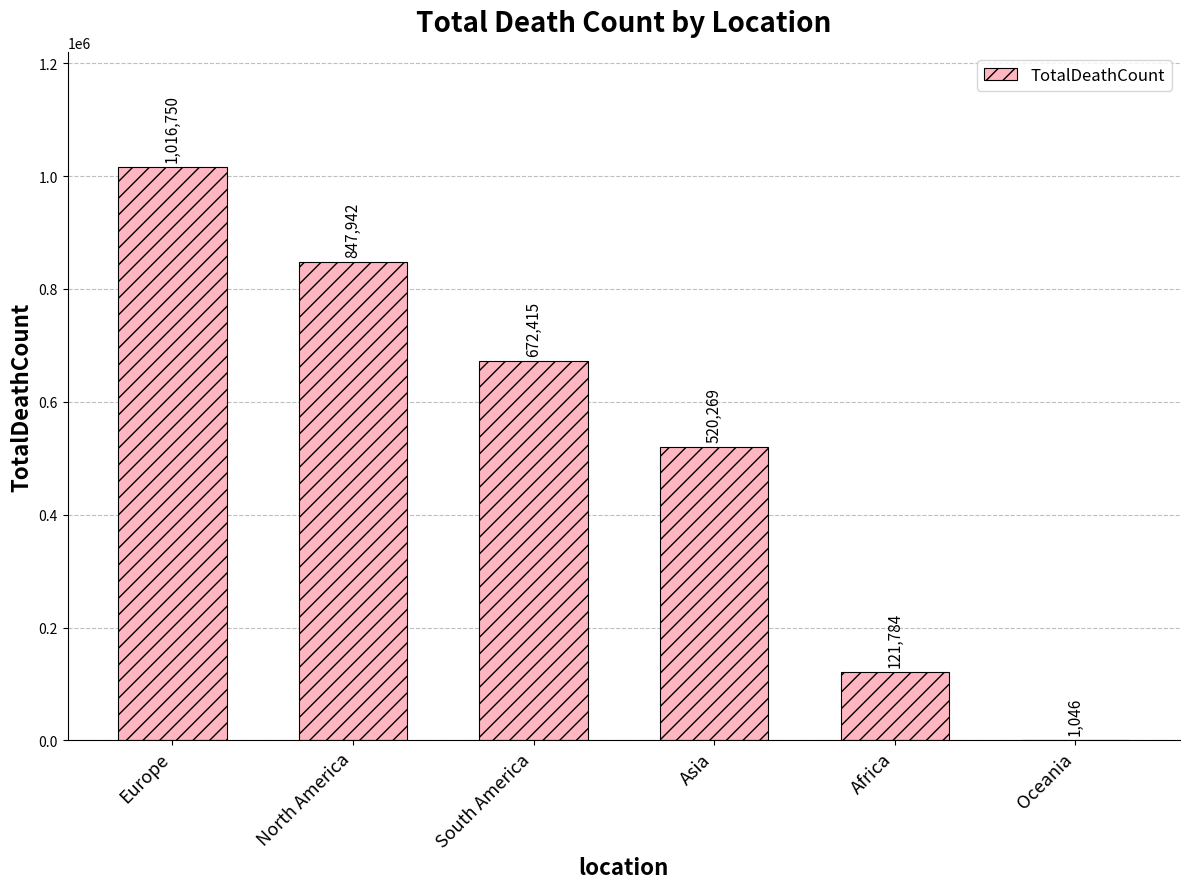

What is the greatest value displayed?

1016750